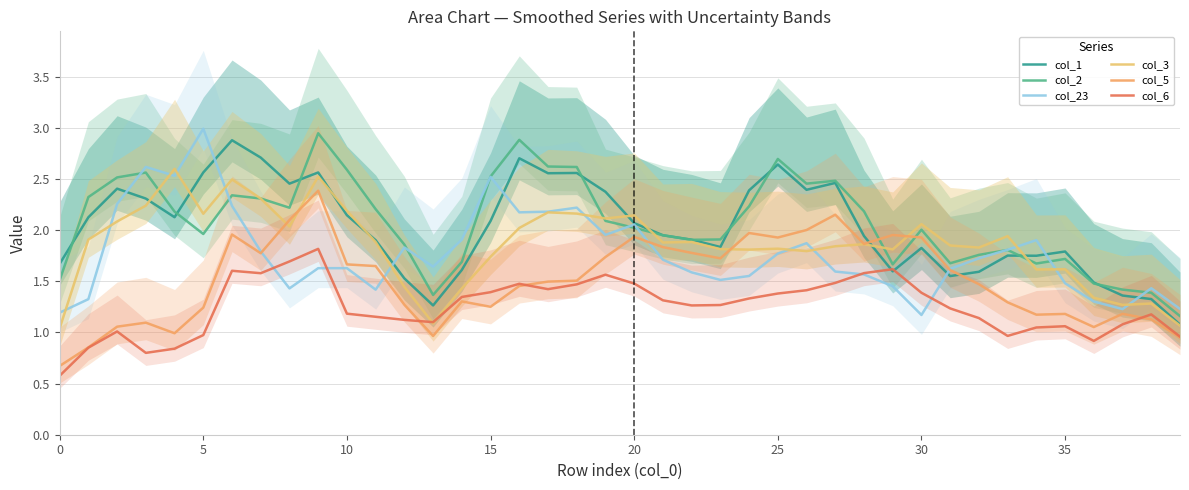

What is the greatest value displayed?

3.0